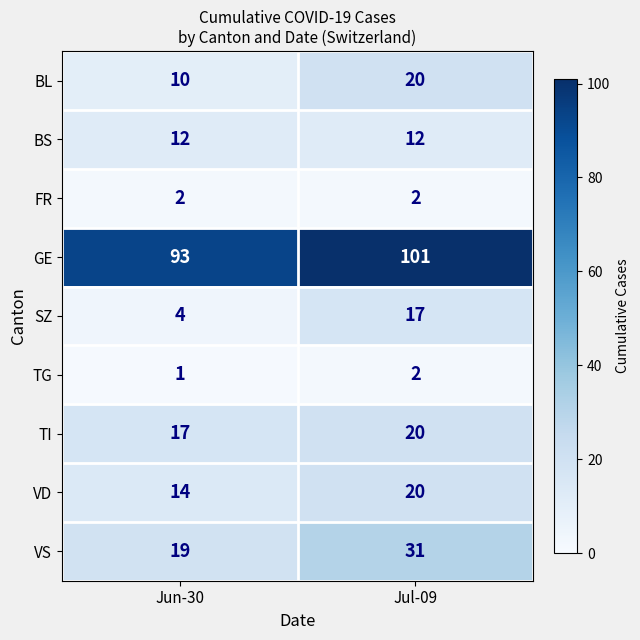

What is the spread (max minus min) of values at Jul-09?

99